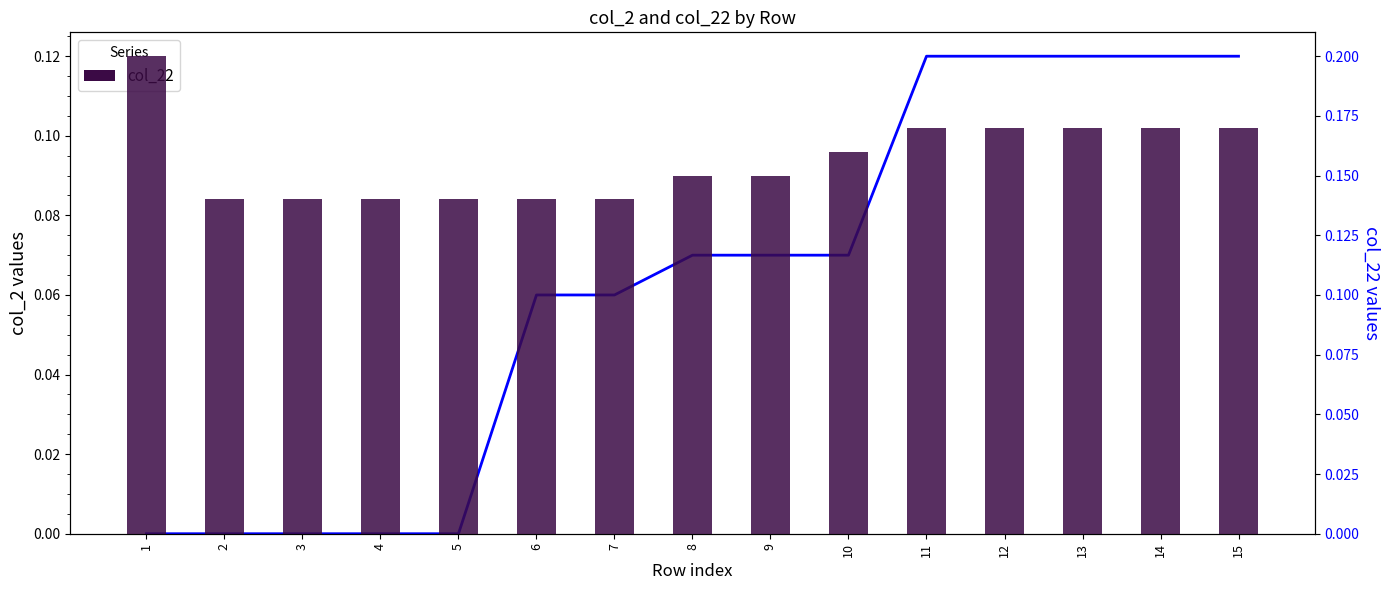

Is the value of col_2 at 11 greater than the value of col_22 at 14?

No